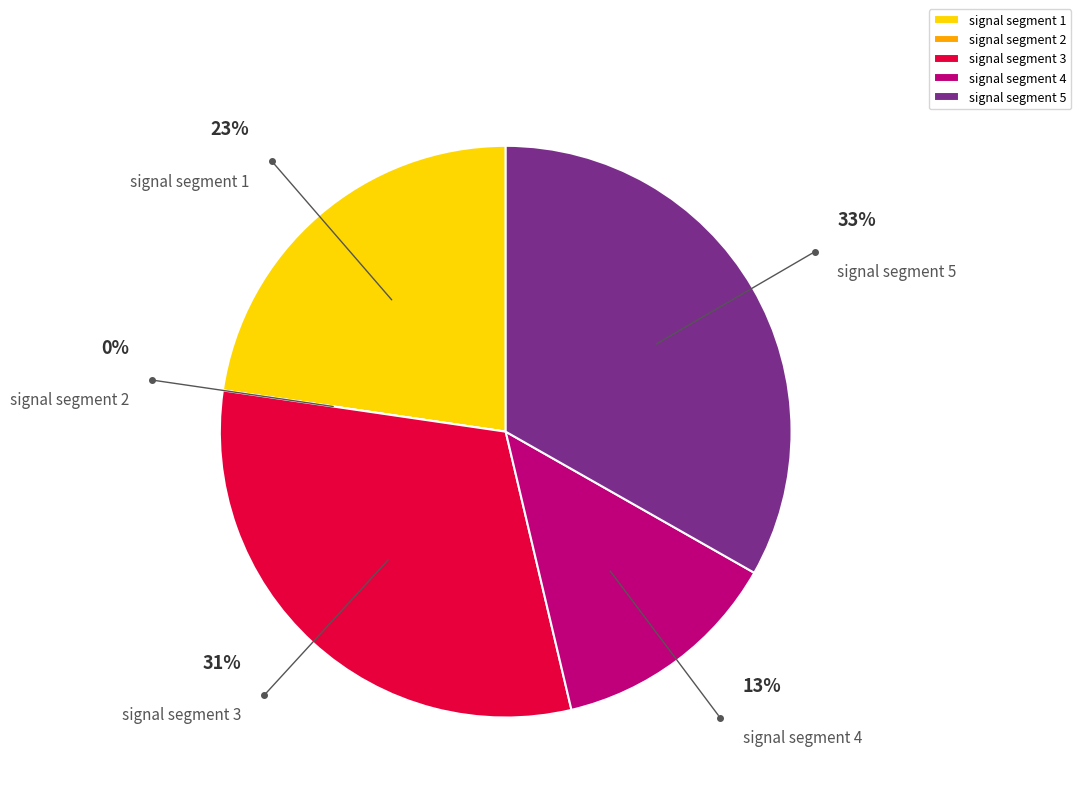

Is the sum of signal segment 5 and signal segment 3 greater than half?

Yes